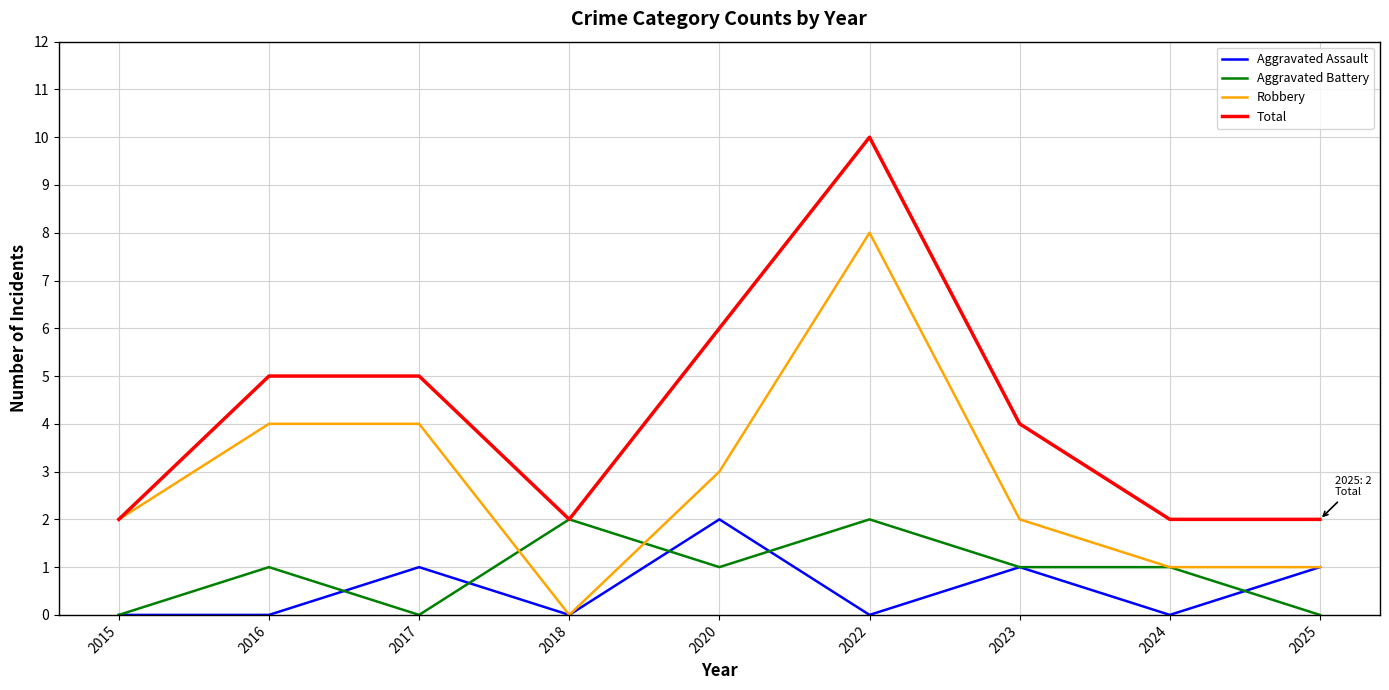

True or false: Robbery and Aggravated Battery cross at least once.

True